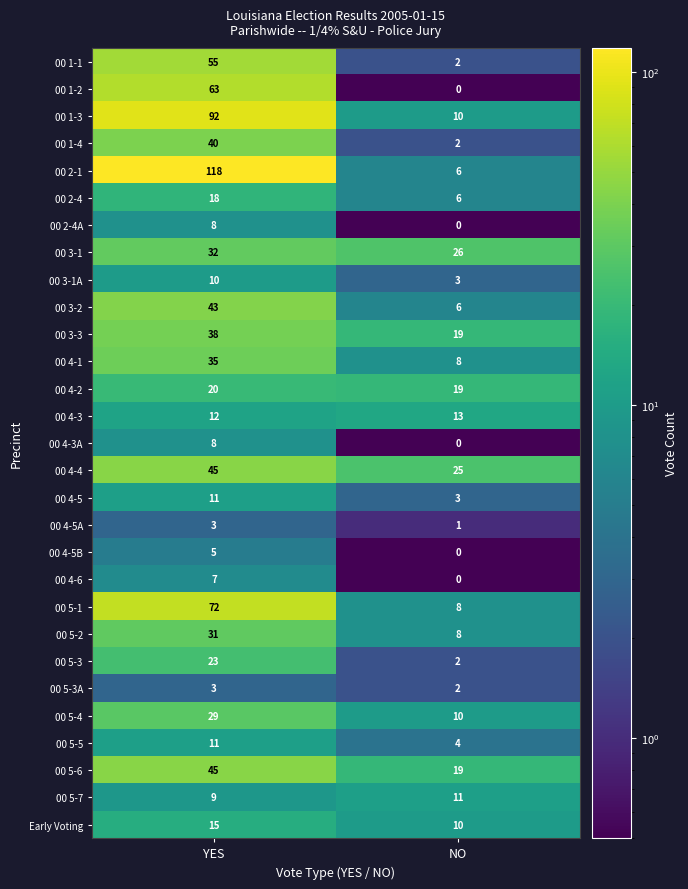

Which series changed the most between YES and NO?

00 2-1